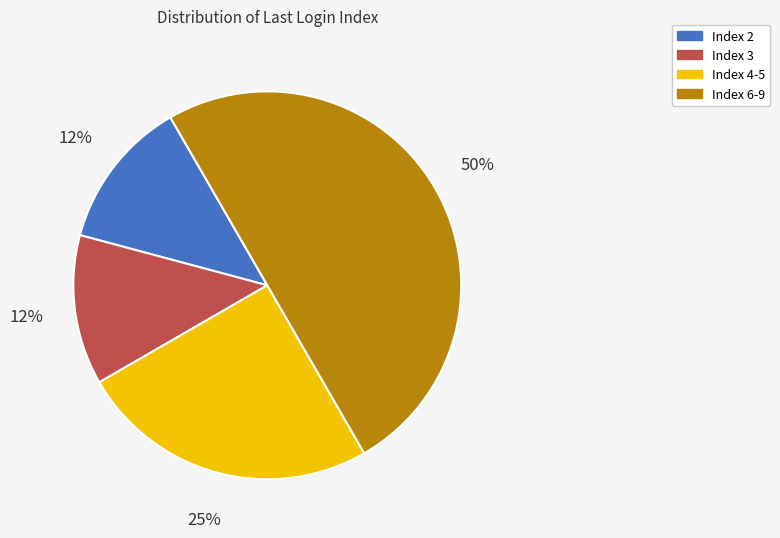

To the nearest percent, what is the average slice percentage?

25%